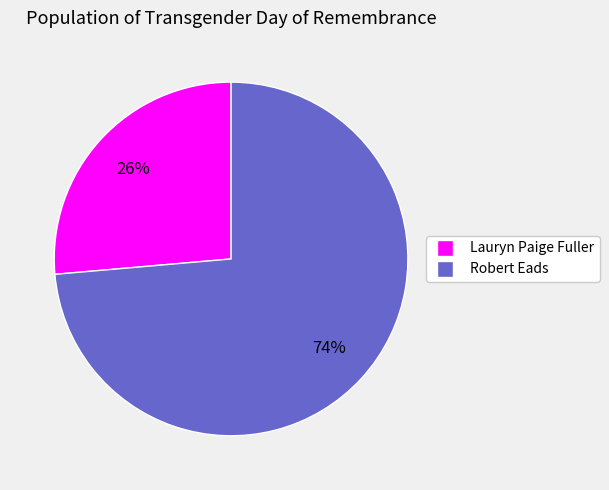

How many slices are in this pie chart?

2